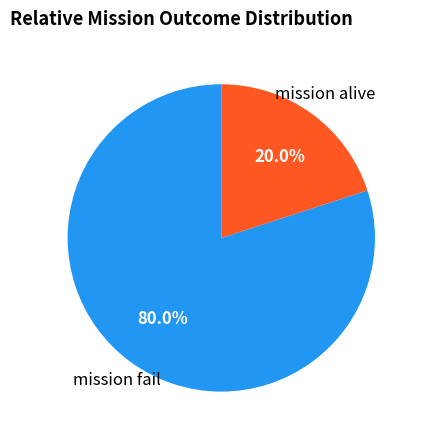

What percentage do mission fail and mission alive together represent?

100.0%